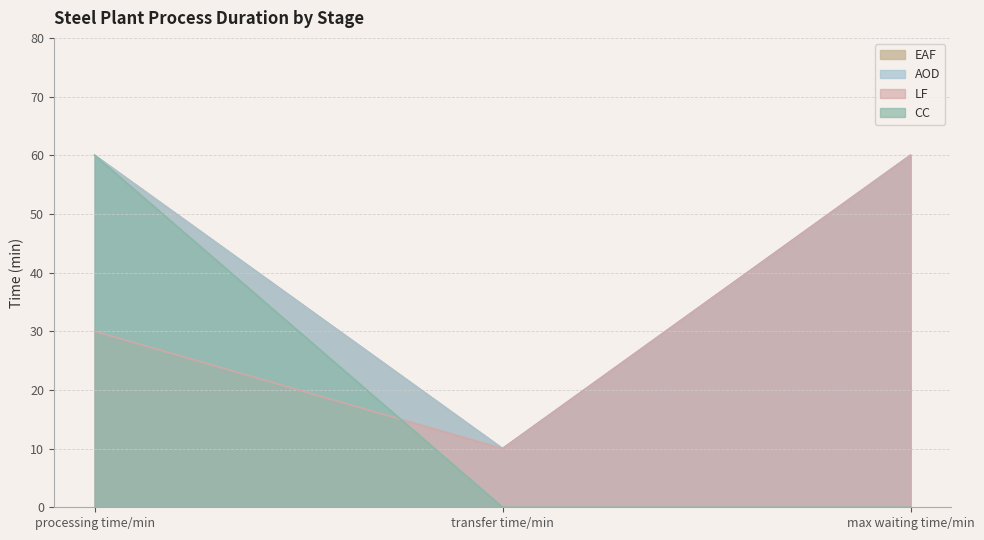

Count the EAF values in the range 10 to 60.

3